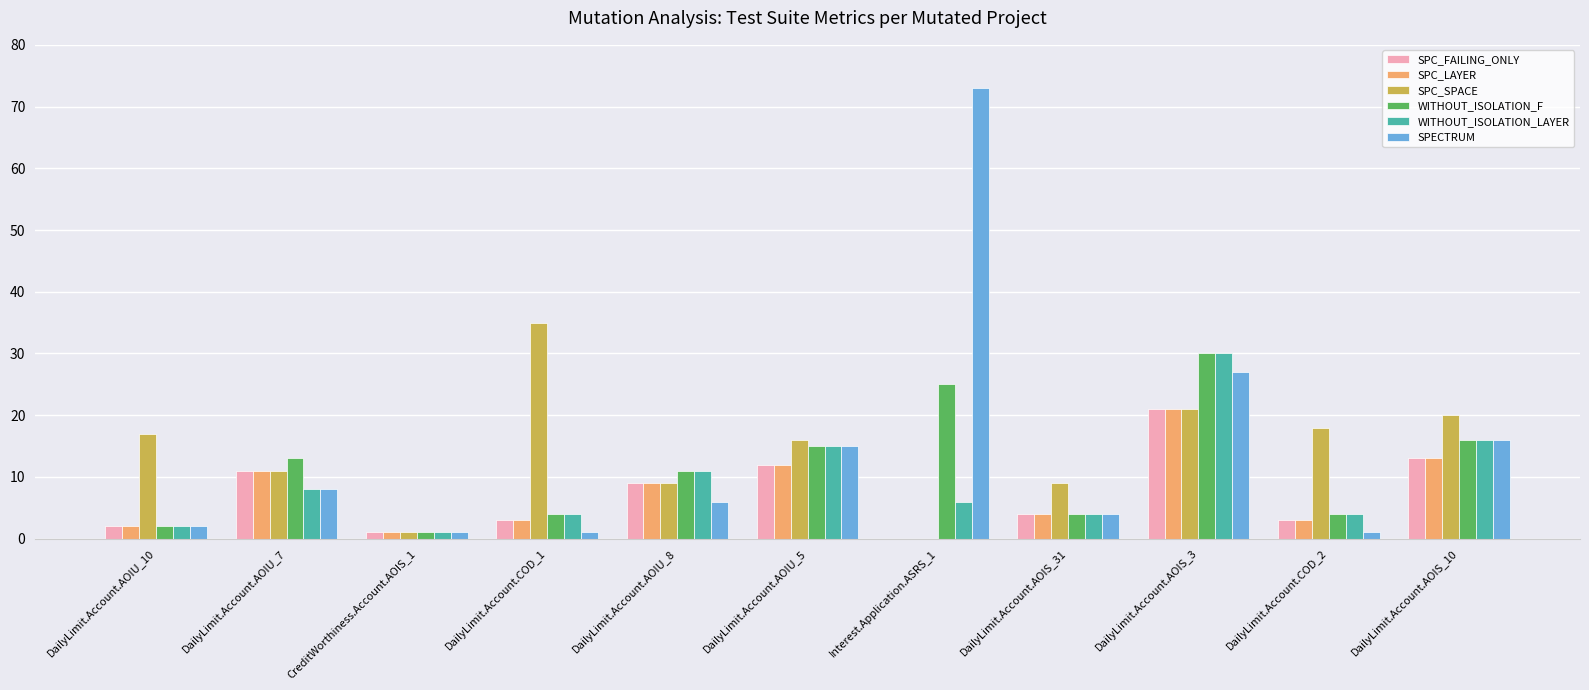

What is the highest value of the WITHOUT_ISOLATION_F series?

30